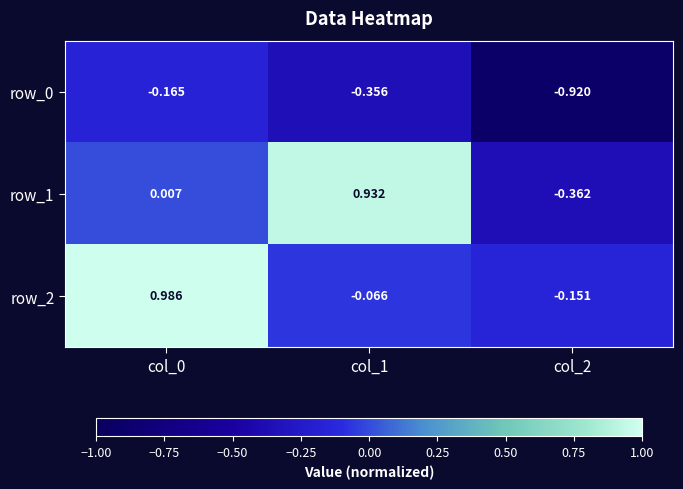

What is the difference between the highest and lowest values at col_0?

1.2